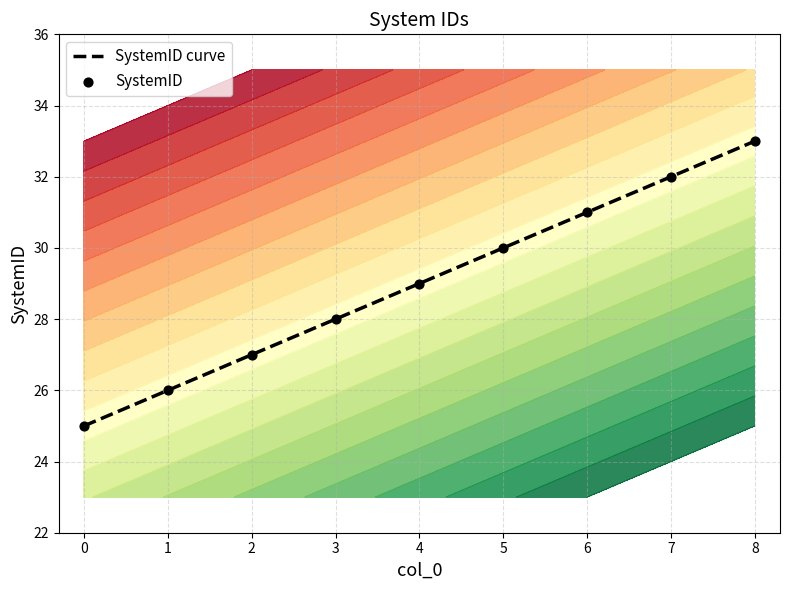

What is the ratio of the value at 2 to the value at 4?

0.9